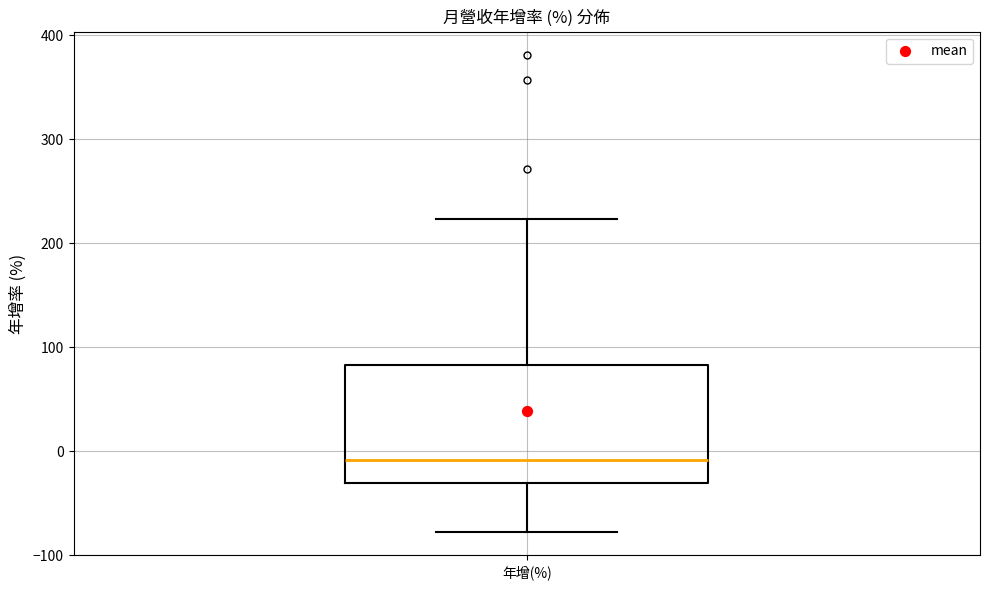

Where does the lower whisker of the box for 年增(%) end on the y-axis? The values are not printed on the chart, so give them approximately, as read against the axis.

-80